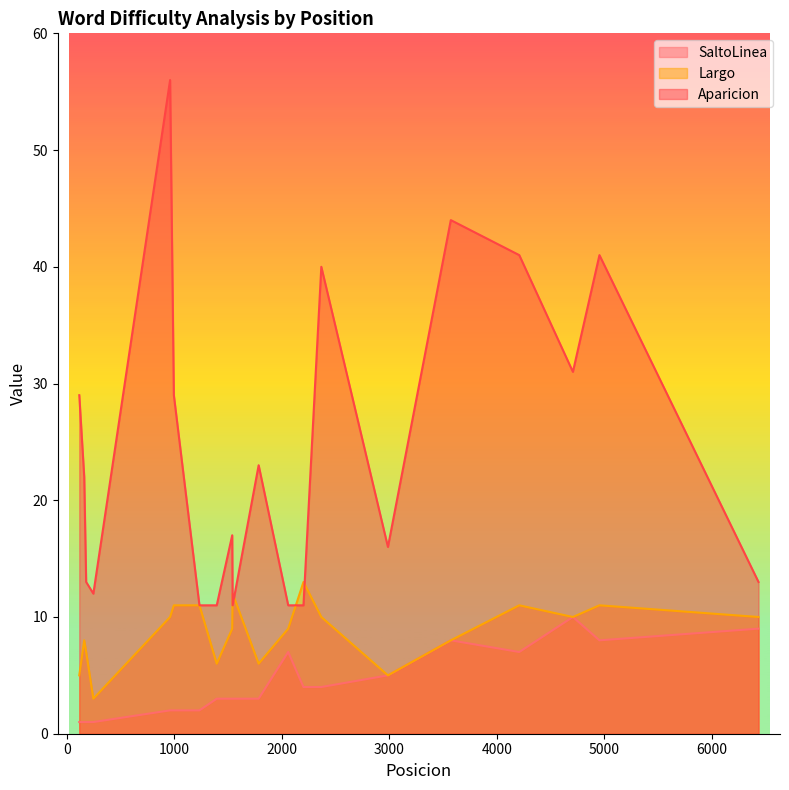

How many interior local valleys does the SaltoLinea series have?

4